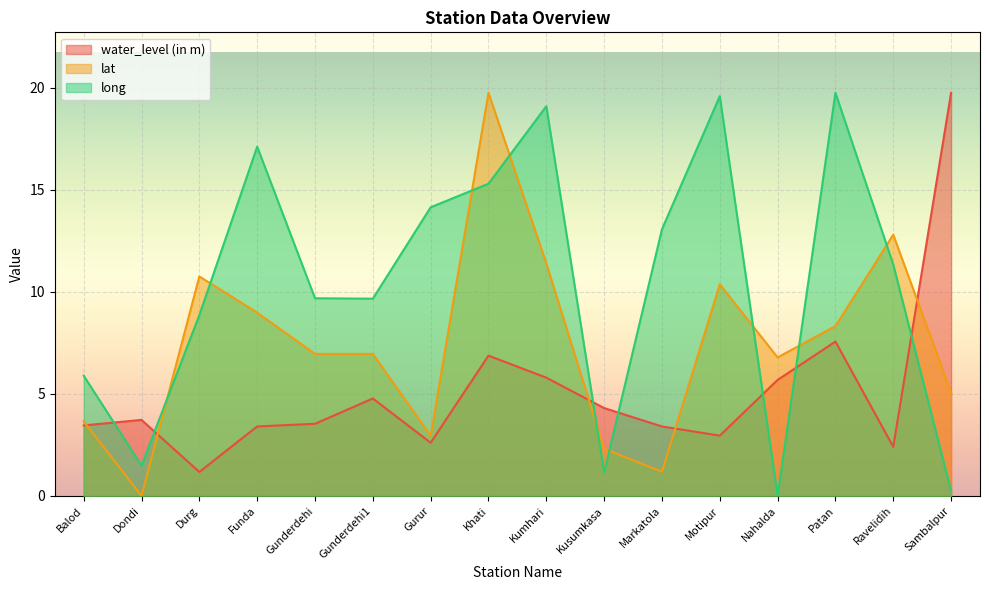

List the series in order of their peak value, lowest first.

water_level (in m), lat, long